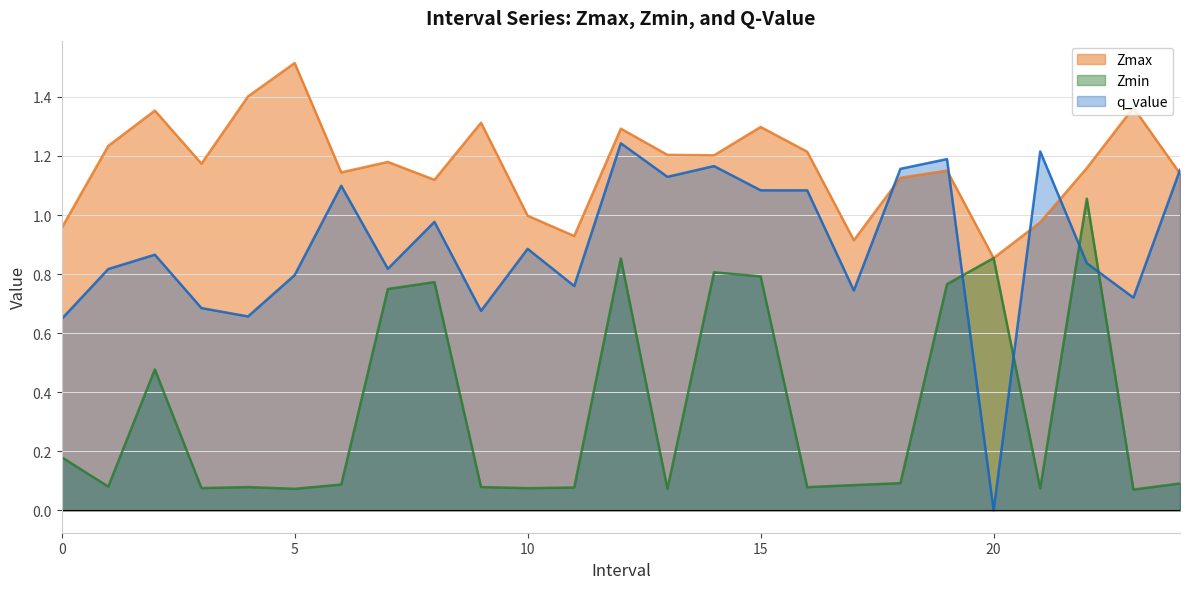

What is the value of the q_value point at the 13th from the left?

1.2